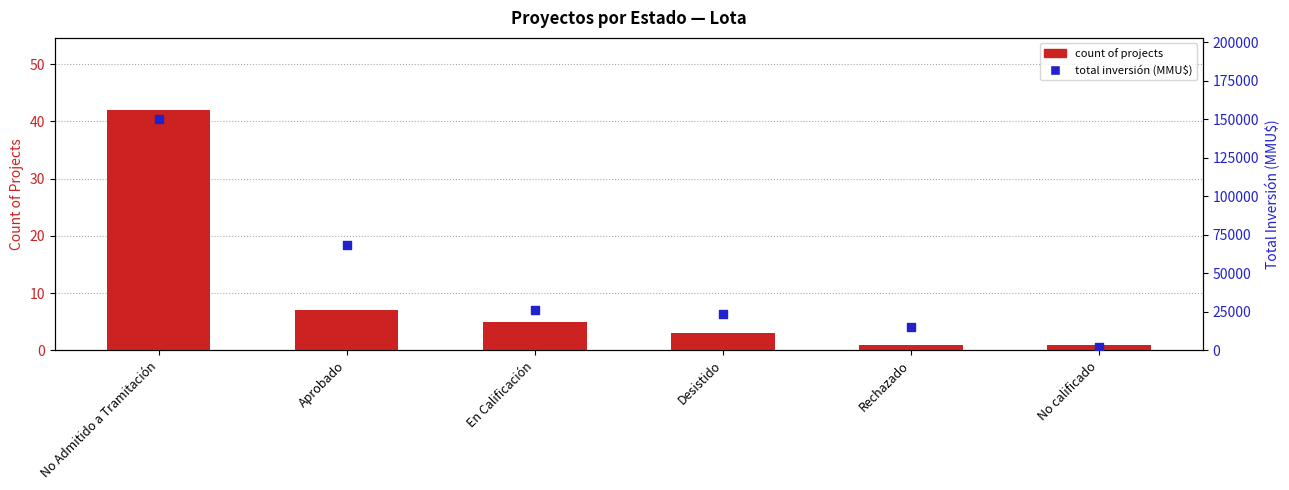

Which series contains the highest Y value?

Total Inversión (MMU$)